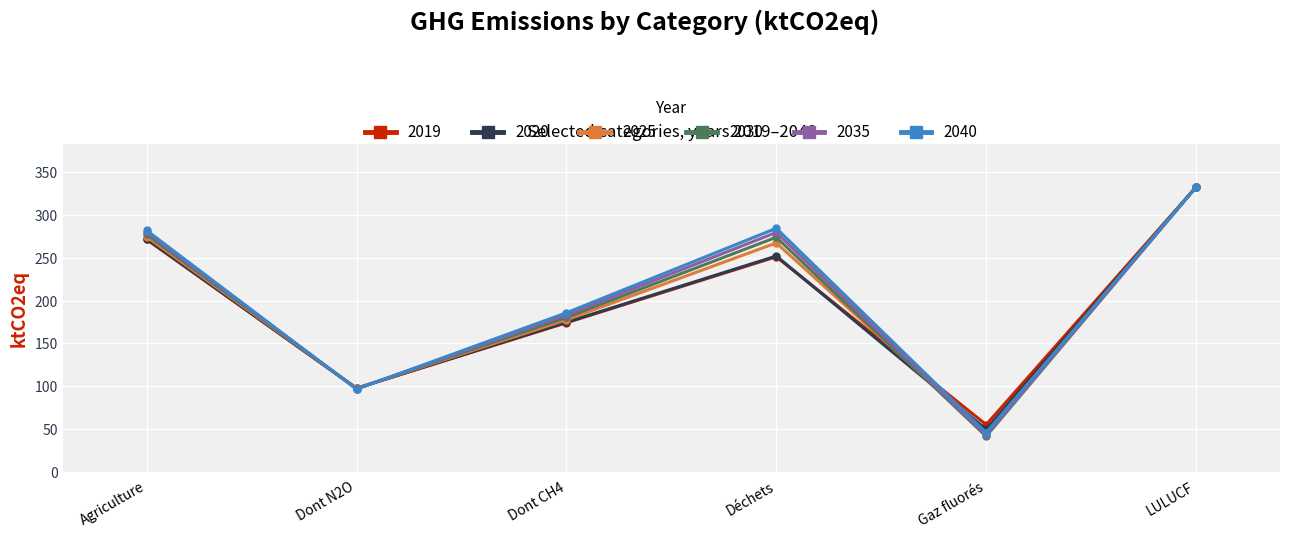

What is the label of the 5th point from the right?

Dont N2O